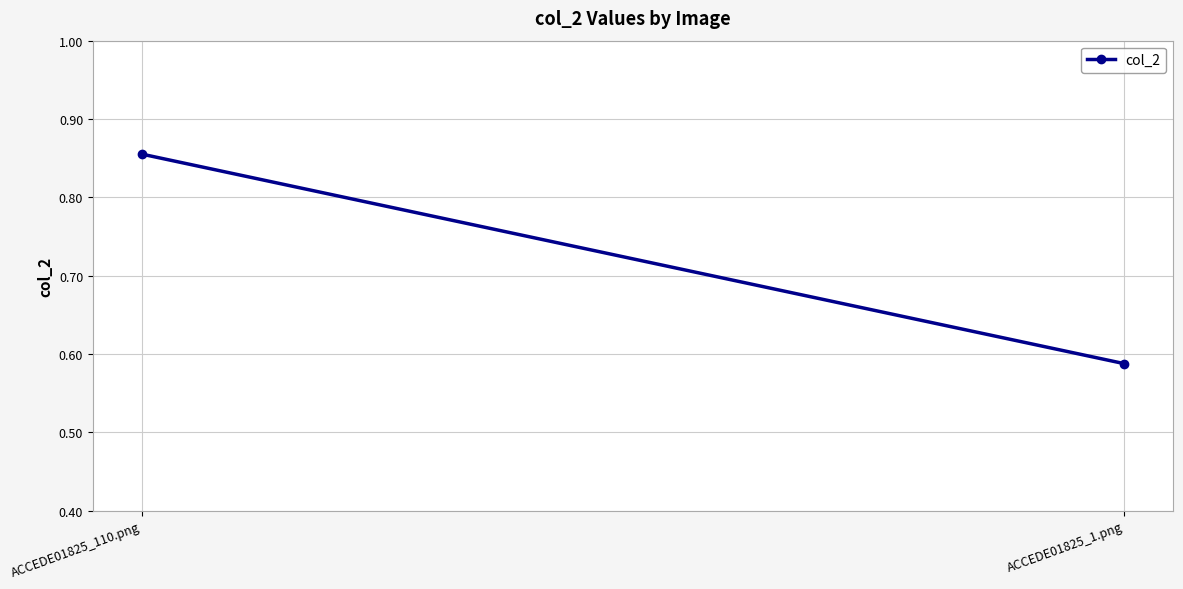

Reading left to right, list all the values displayed in this chart.

ACCEDE01825_110.png=0.9	ACCEDE01825_1.png=0.6